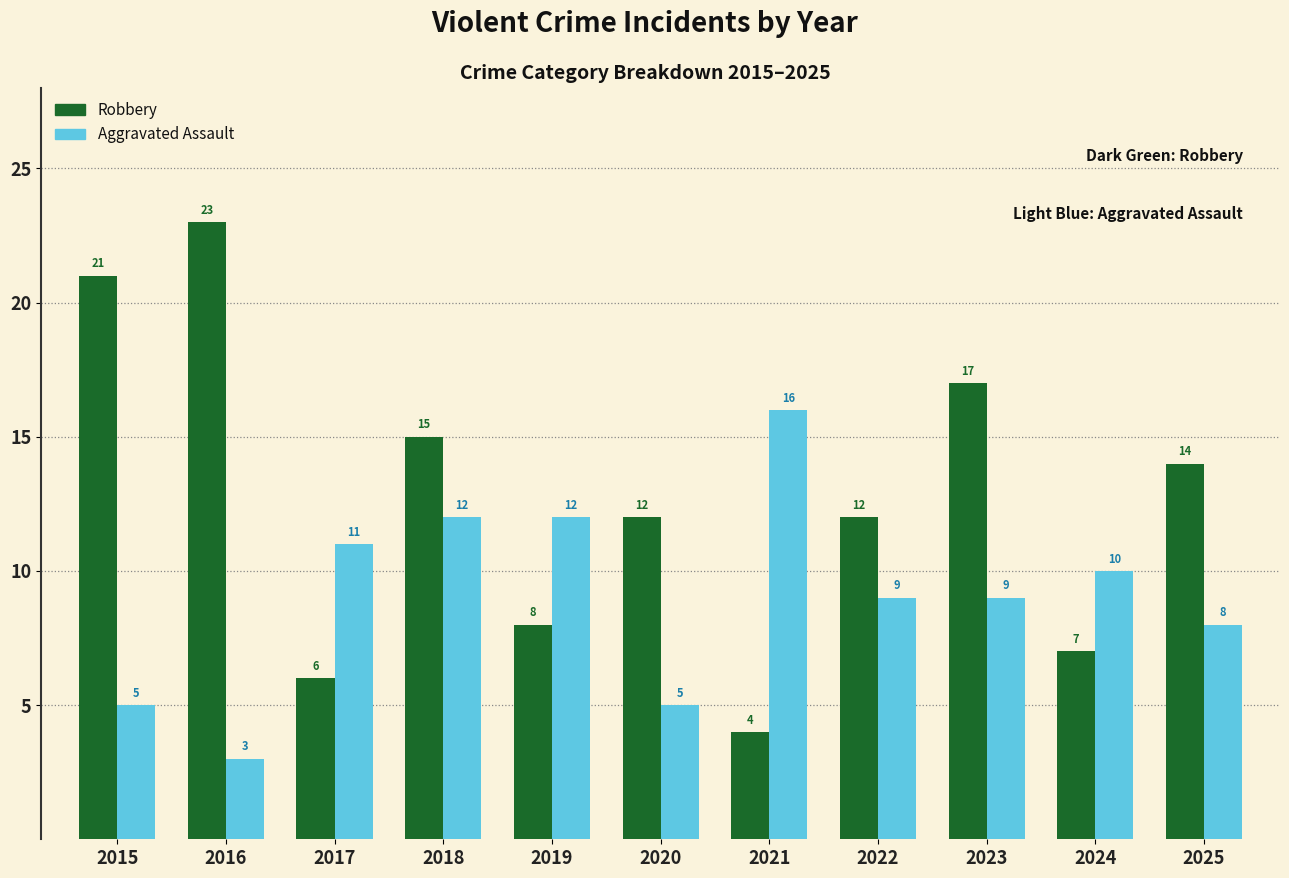

Are the bars horizontal?

No